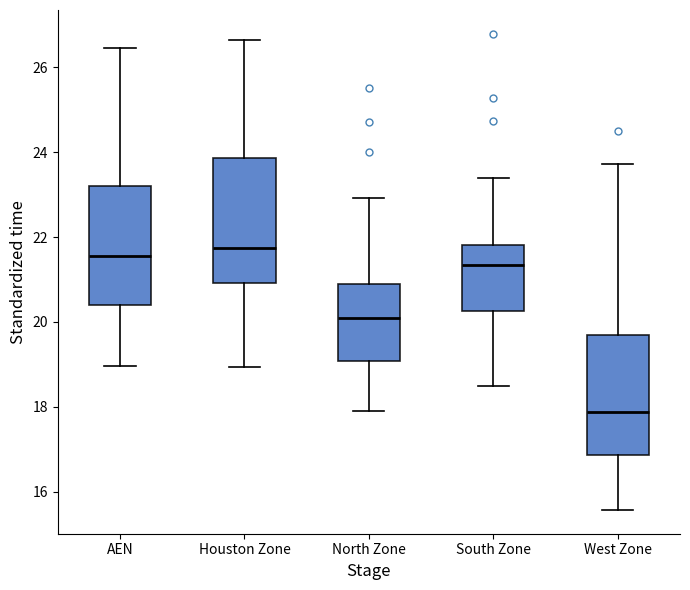

Reading left to right, transcribe this box plot: for each box, give where its median line is, the range the box spans, and where its two whiskers end, as read against the y-axis. The values are not printed on the chart, so give them approximately, as read against the axis.

AEN: median 21.6, box 20.4 to 23.2, whiskers 19.0 to 26.4
Houston Zone: median 21.8, box 21.0 to 23.8, whiskers 19.0 to 26.6
North Zone: median 20.2, box 19.0 to 20.8, whiskers 17.8 to 23.0
South Zone: median 21.4, box 20.2 to 21.8, whiskers 18.4 to 23.4
West Zone: median 17.8, box 16.8 to 19.6, whiskers 15.6 to 23.8